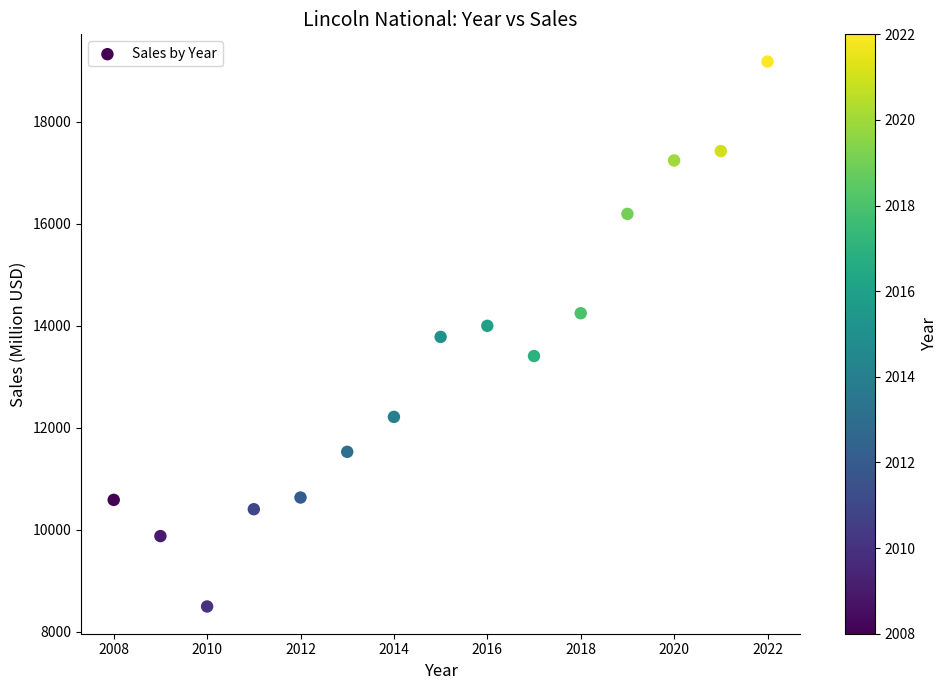

What is the range of X values (max minus min)?

14